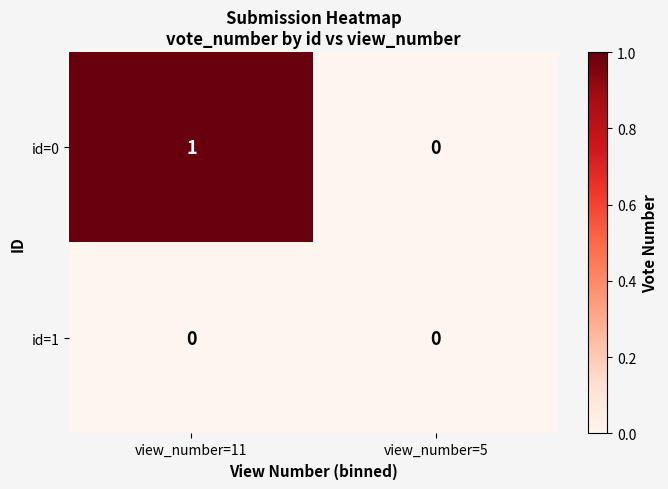

Rank the series by their average value, from lowest to highest.

id=1, id=0